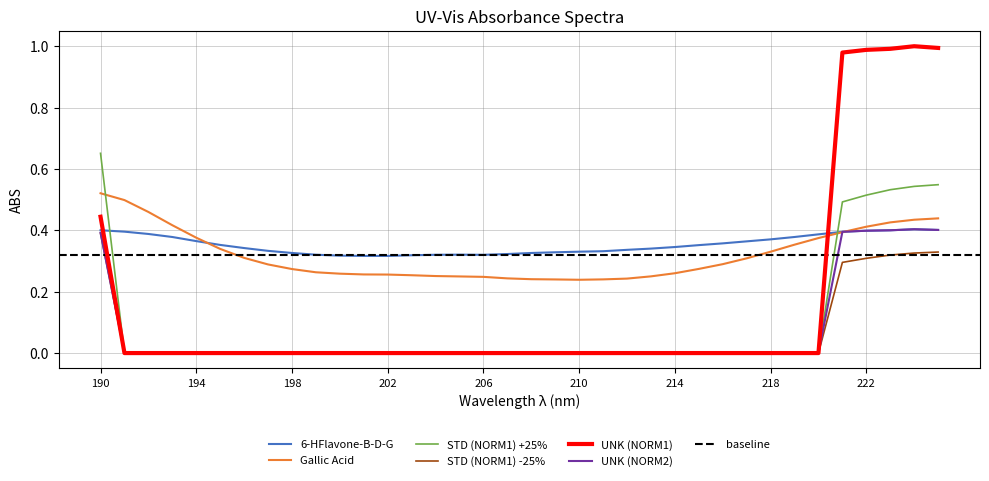

How many interior local peaks does the UNK (NORM2) series have?

1